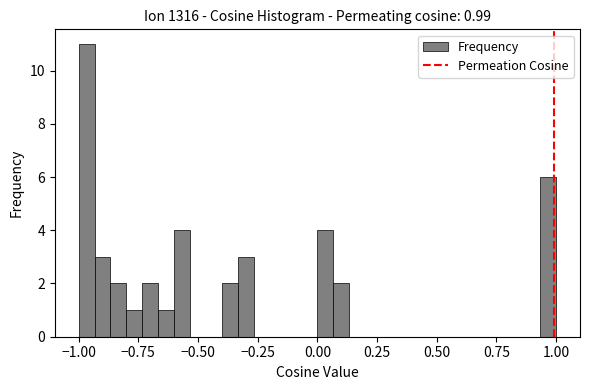

Read against the x-axis, roughly where is the centre of the tallest bar?

-0.95